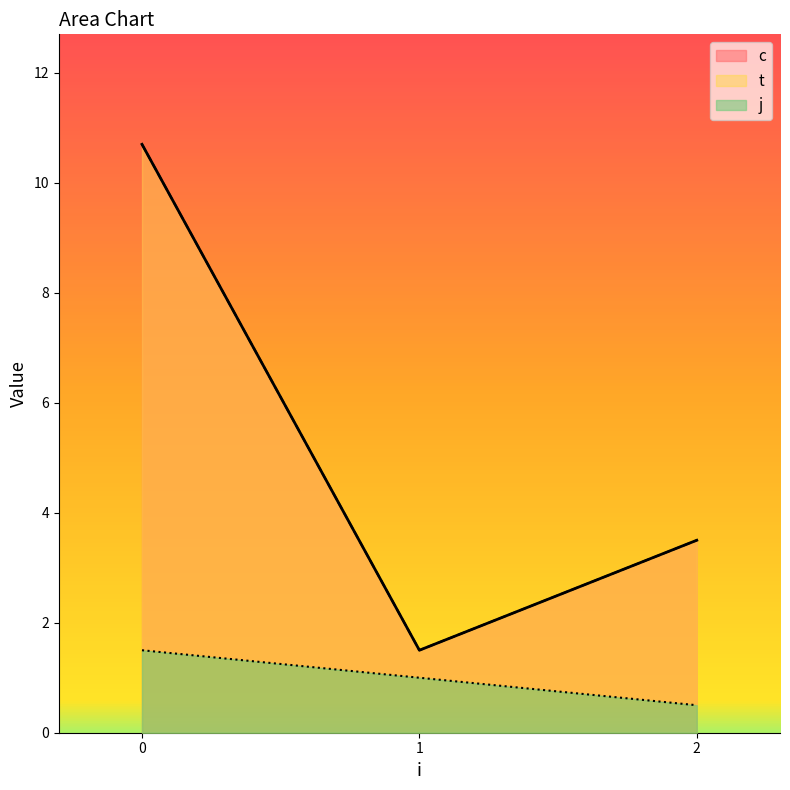

Which series has the widest spread of values?

c